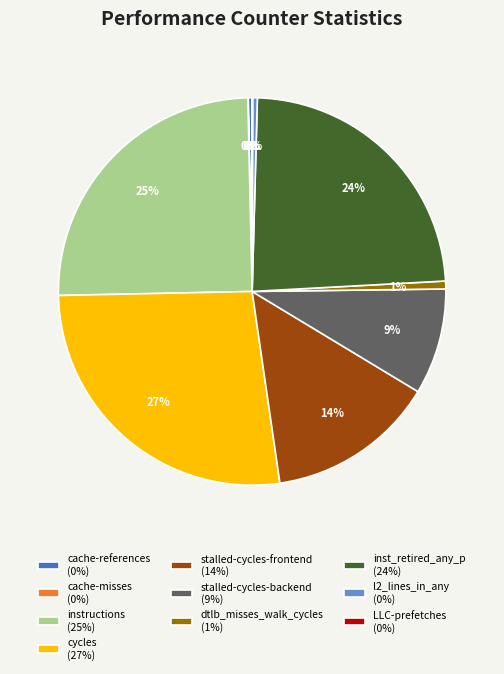

What is the largest slice in the pie chart?

cycles